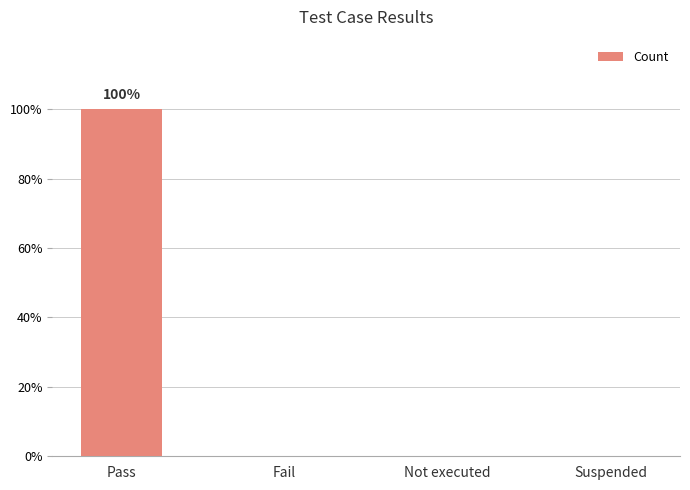

What is the sum of all values?

1